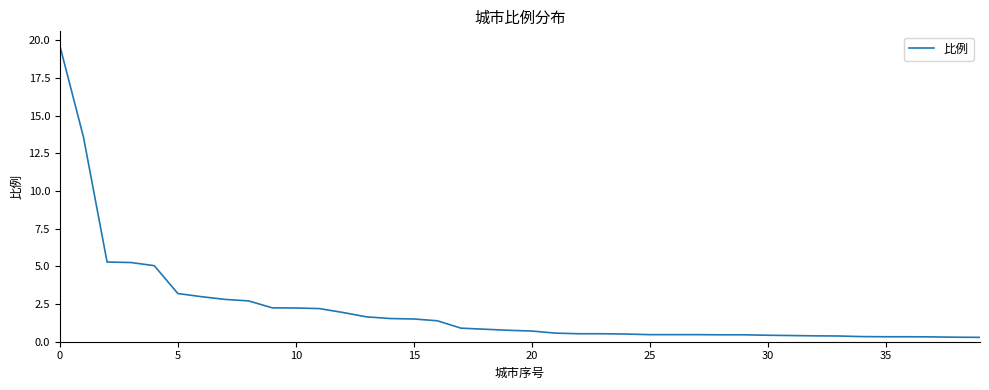

What is the maximum value shown in the chart?

19.6